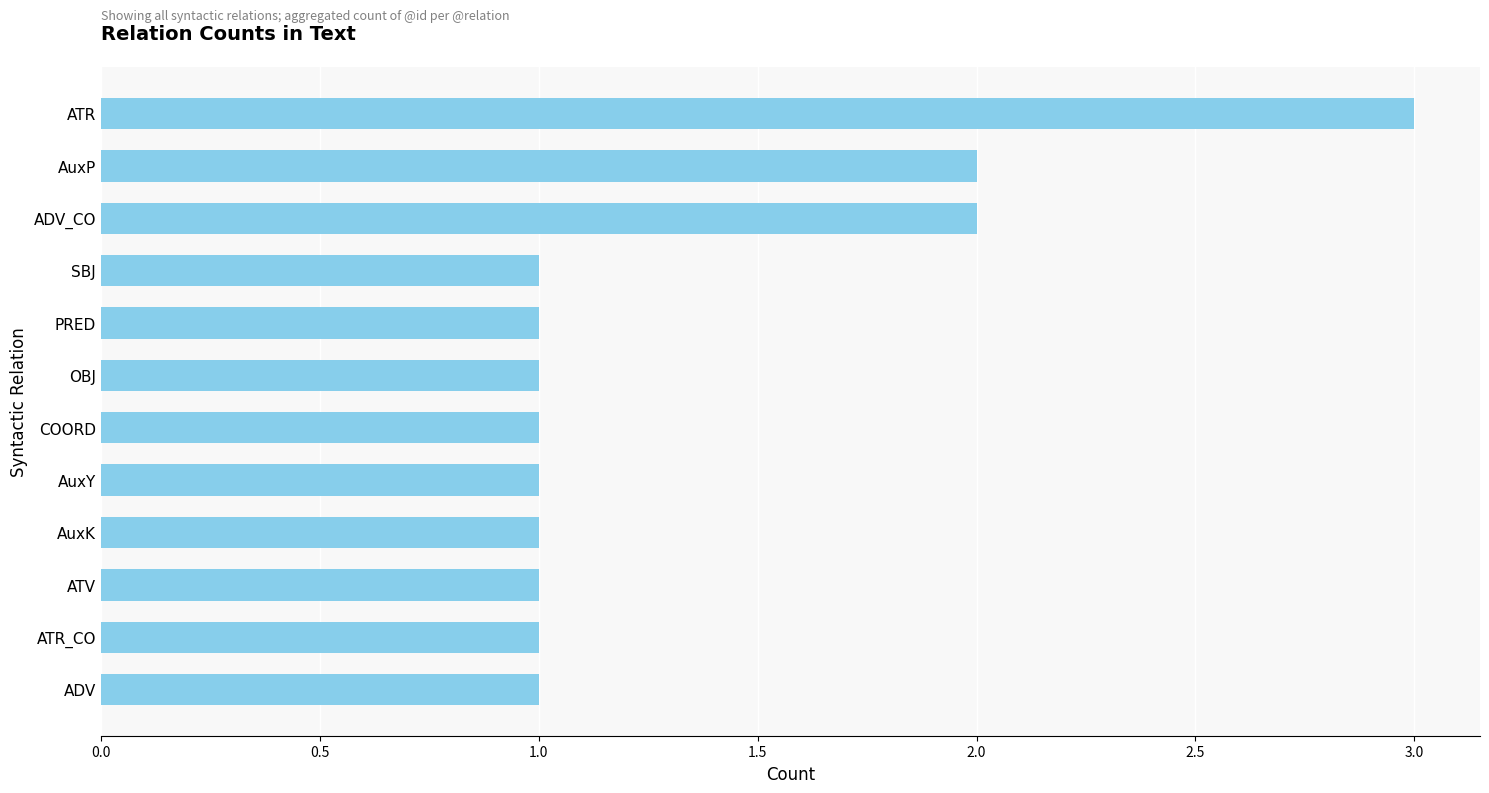

What position from the bottom is AuxY?

5